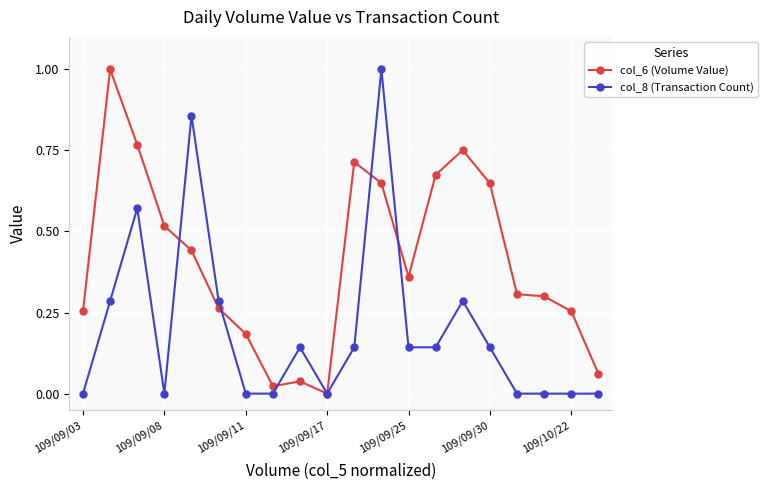

Which series has the largest total across all categories?

col_6 (Volume Value)